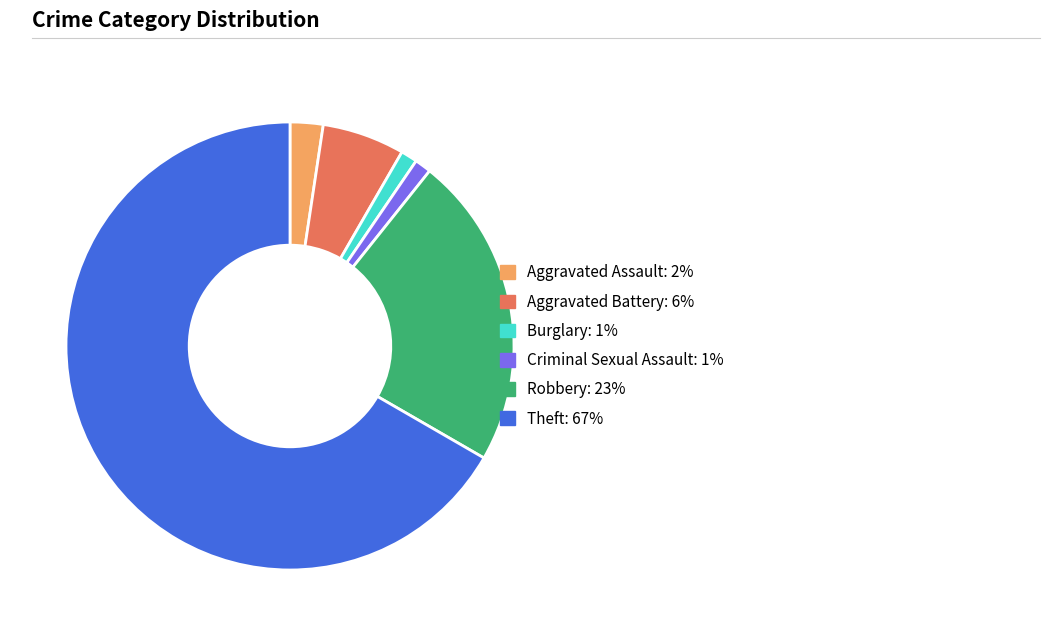

Is the sum of Aggravated Assault and Theft greater than half?

Yes